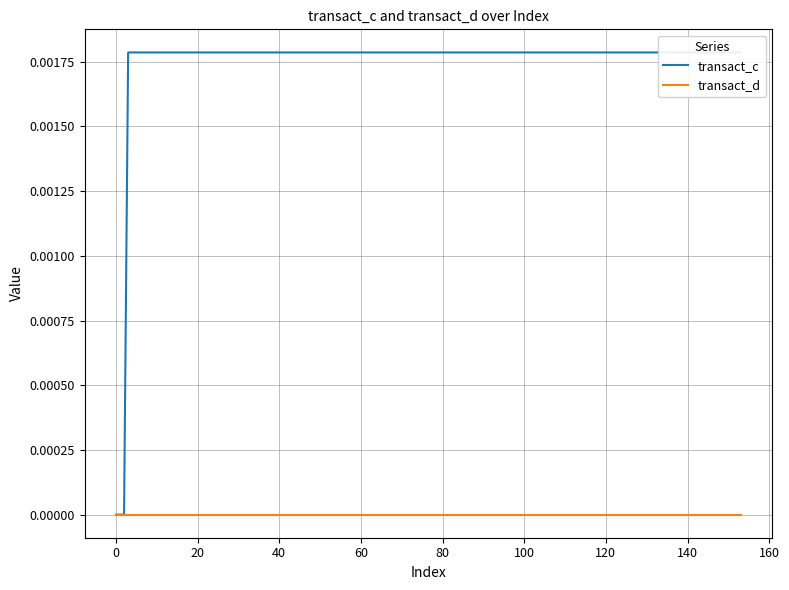

Is it true that the value at 0.0 is 0.0?

False